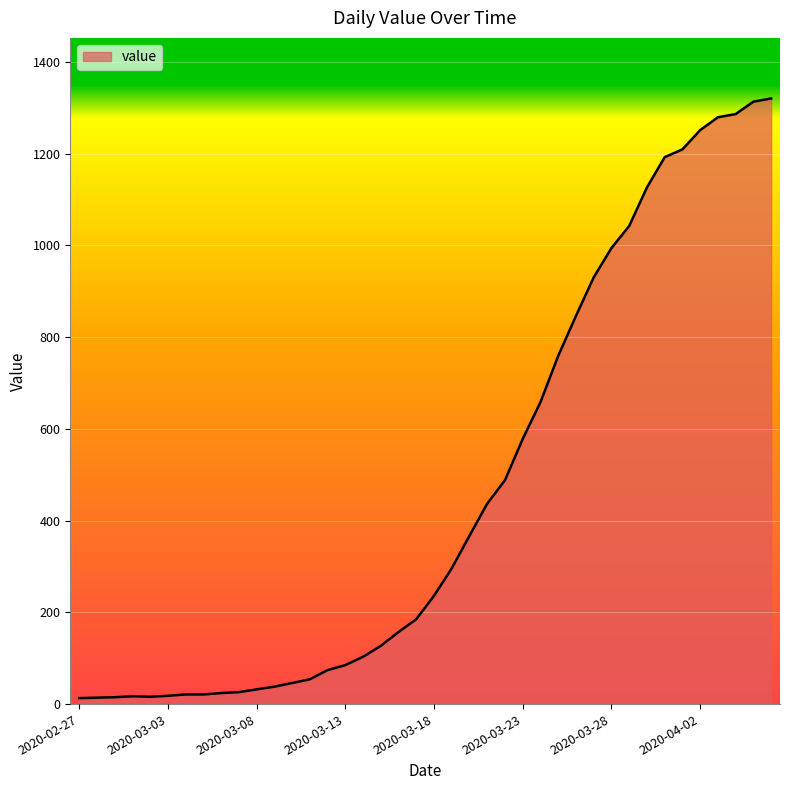

What is the difference between the maximum and minimum values?

1307